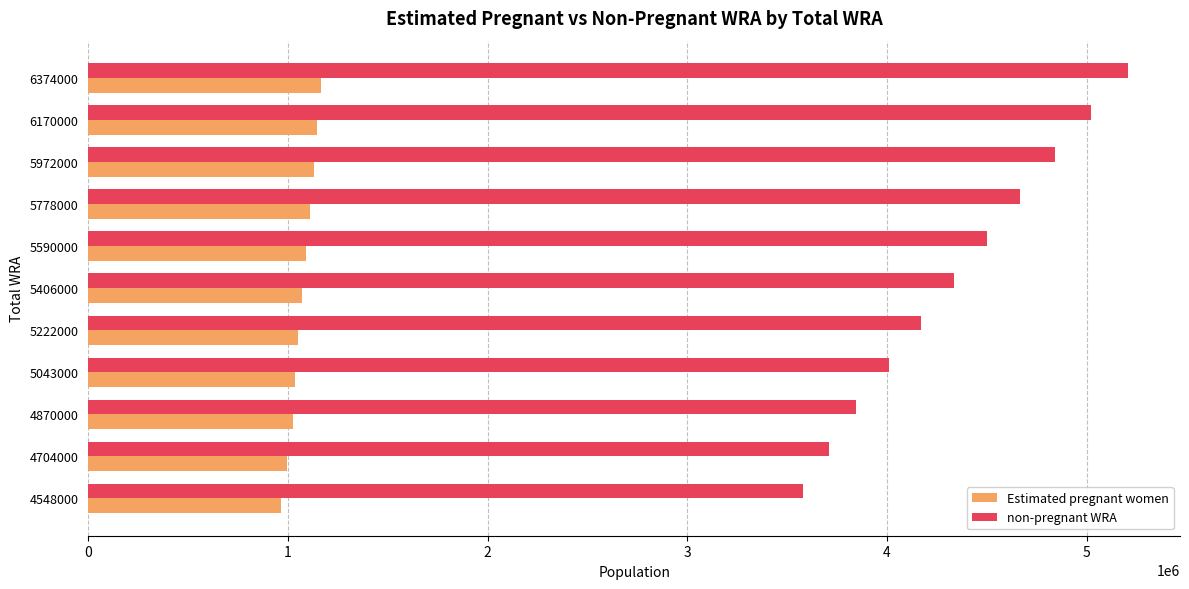

What is the total value across all series at 5222000?

5222000.0